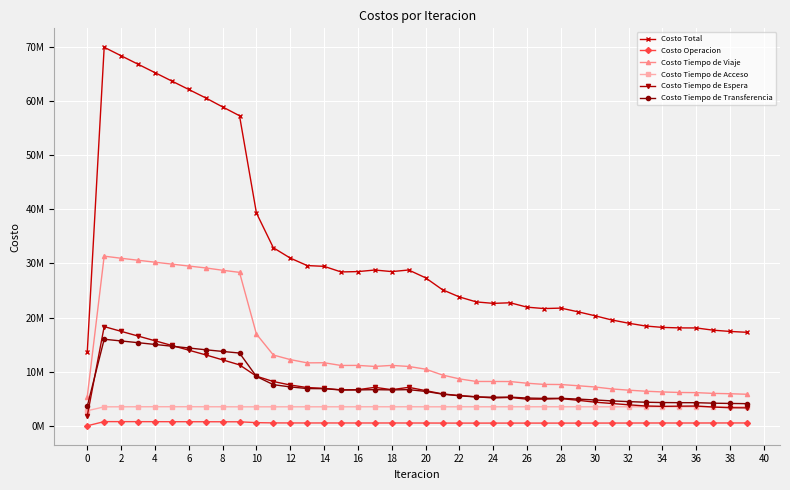

Does the chart have visible grid lines?

Yes